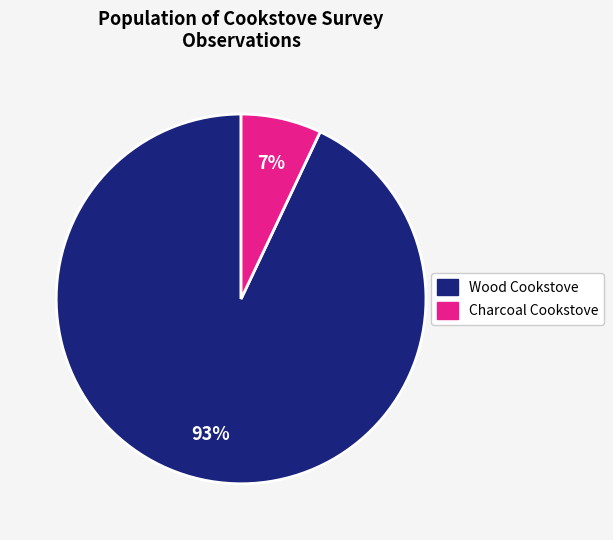

To the nearest percent, what is the average slice percentage?

50%